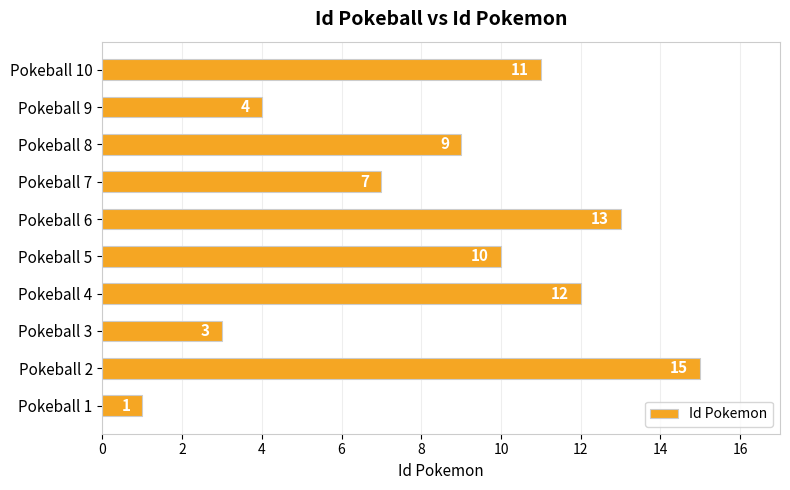

Are the bars grouped side by side (vs. stacked)?

No